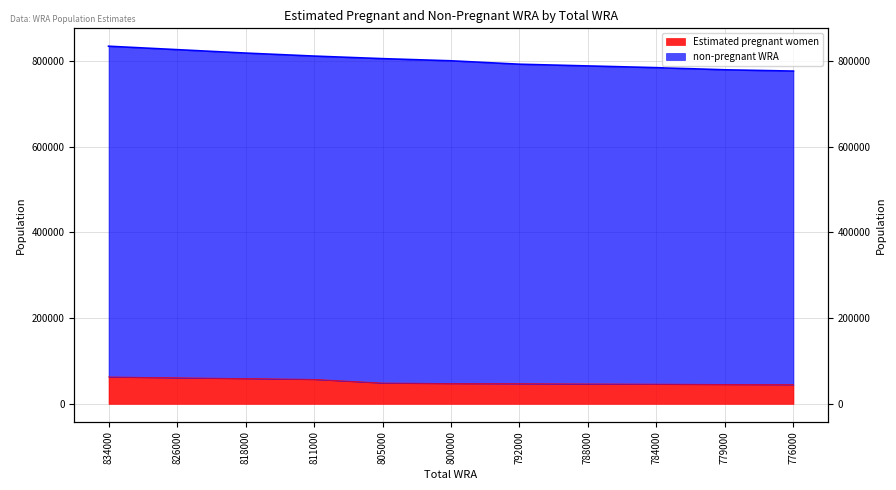

True or false: Estimated pregnant women has more than 1 interior local peaks.

False